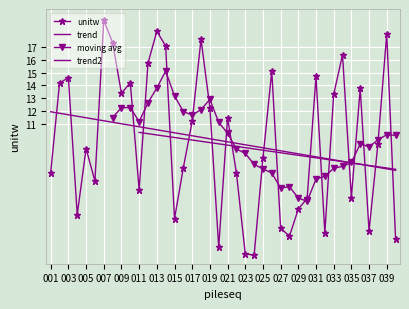

Reading left to right, extract all data points from this chart.

7.2	14.2	14.6	3.9	9.0	6.5	19.1	17.4	13.4	14.2	5.8	15.7	18.3	17.1	3.5	7.5	11.2	17.6	12.3	1.3	11.5	7.1	0.8	0.7	8.3	15.1	2.8	2.2	4.3	5.1	14.7	2.4	13.3	16.4	5.2	13.8	2.6	9.4	18.0	1.9